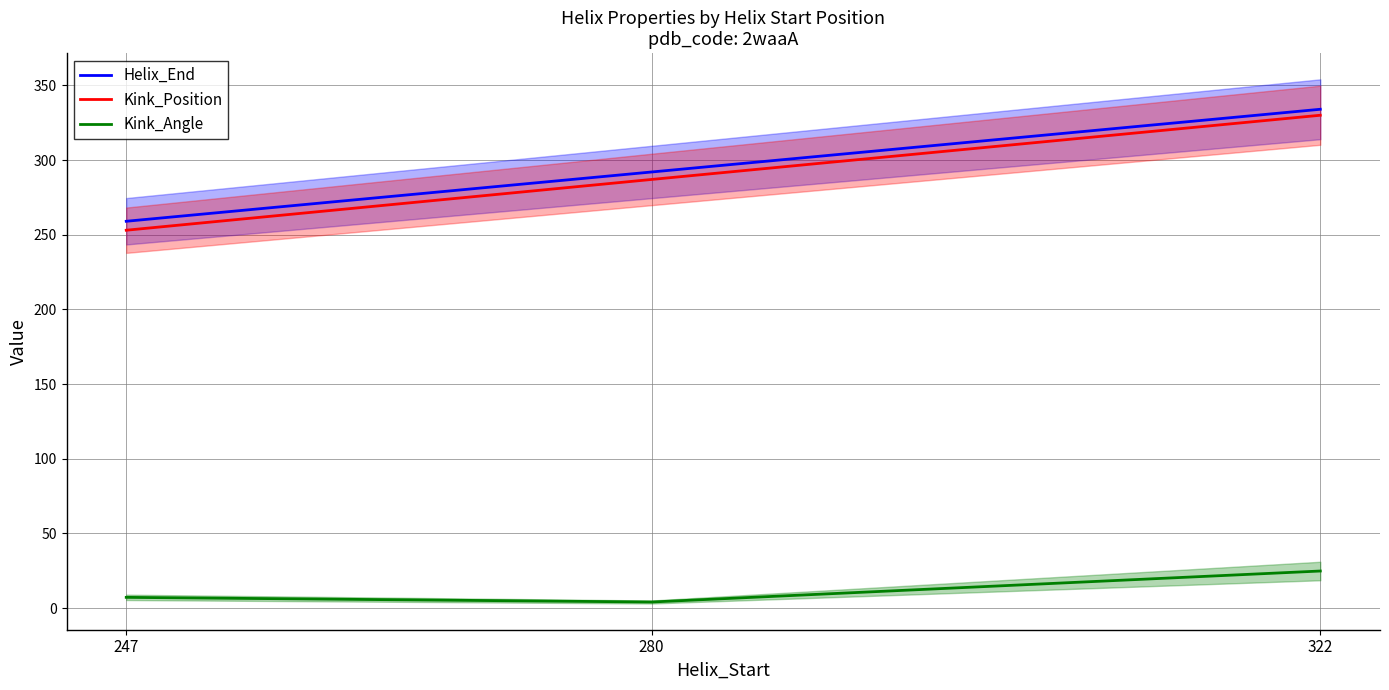

What is the value of the Helix_End point at the 1st from the left?

259.0